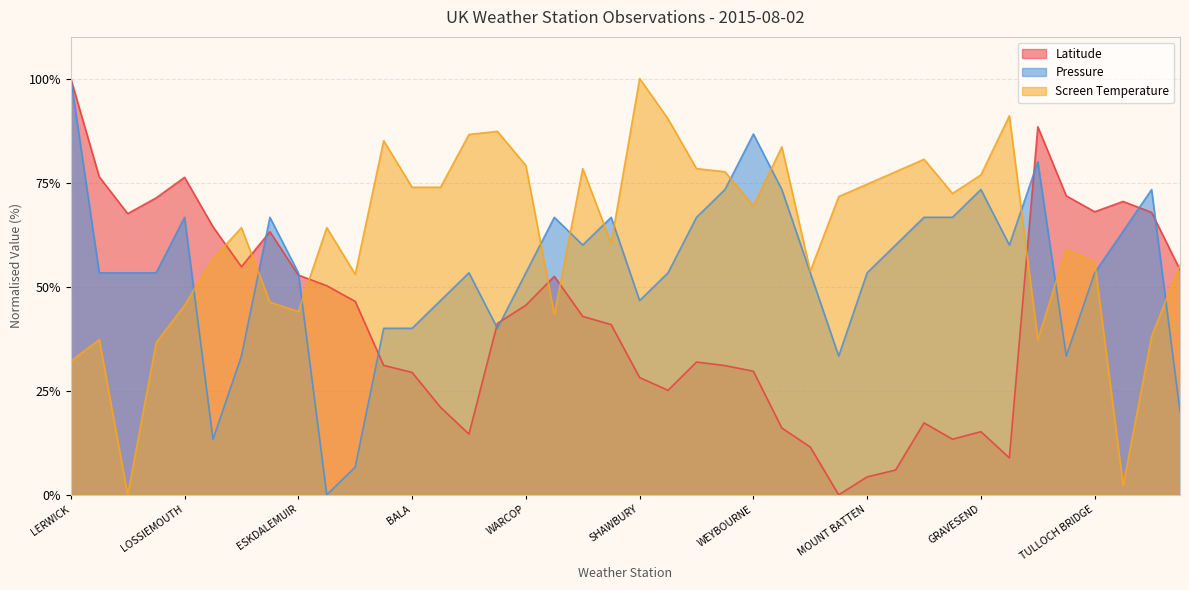

How many data points does each series have?

40